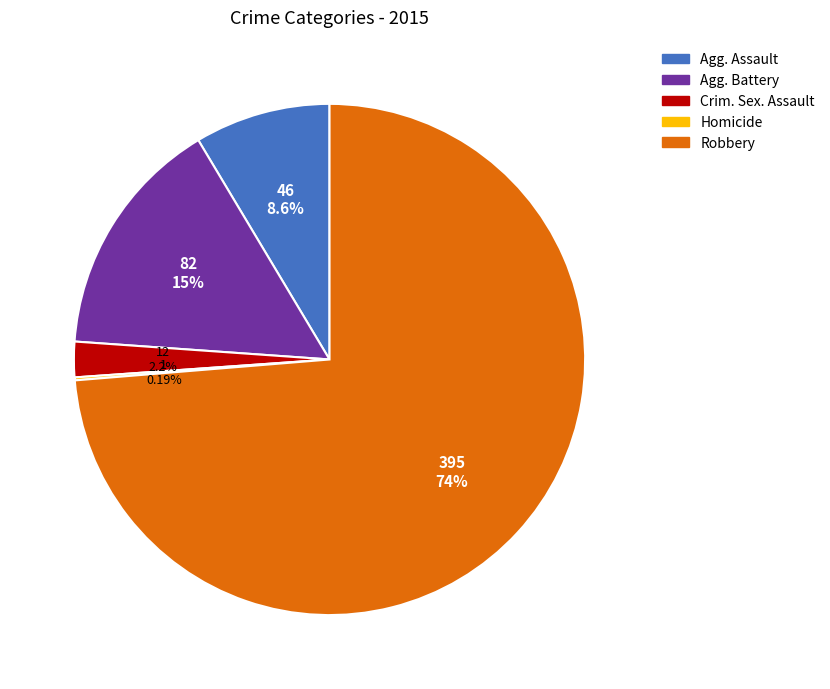

Is there a majority slice in this chart?

Yes